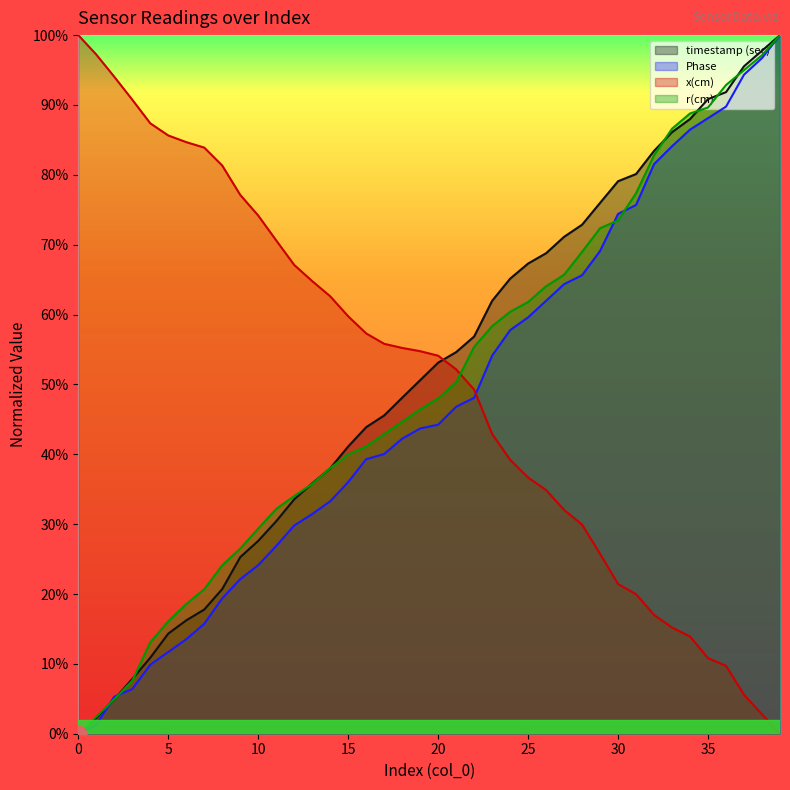

Reading left to right, list all the values displayed in this chart.

timestamp (sec): 0=0.0	1=0.0	2=0.0	3=0.1	4=0.1	5=0.1	6=0.2	7=0.2	8=0.2	9=0.3	10=0.3	11=0.3	12=0.3	13=0.4	14=0.4	15=0.4	16=0.4	17=0.5	18=0.5	19=0.5	20=0.5	21=0.5	22=0.6	23=0.6	24=0.7	25=0.7	26=0.7	27=0.7	28=0.7	29=0.8	30=0.8	31=0.8	32=0.8	33=0.9	34=0.9	35=0.9	36=0.9	37=1.0	38=1.0	39=1.0
Phase: 0=0.0	1=0.0	2=0.1	3=0.1	4=0.1	5=0.1	6=0.1	7=0.2	8=0.2	9=0.2	10=0.2	11=0.3	12=0.3	13=0.3	14=0.3	15=0.4	16=0.4	17=0.4	18=0.4	19=0.4	20=0.4	21=0.5	22=0.5	23=0.5	24=0.6	25=0.6	26=0.6	27=0.6	28=0.7	29=0.7	30=0.7	31=0.8	32=0.8	33=0.8	34=0.9	35=0.9	36=0.9	37=0.9	38=1.0	39=1.0
x(cm): 0=1.0	1=1.0	2=0.9	3=0.9	4=0.9	5=0.9	6=0.8	7=0.8	8=0.8	9=0.8	10=0.7	11=0.7	12=0.7	13=0.6	14=0.6	15=0.6	16=0.6	17=0.6	18=0.6	19=0.5	20=0.5	21=0.5	22=0.5	23=0.4	24=0.4	25=0.4	26=0.3	27=0.3	28=0.3	29=0.3	30=0.2	31=0.2	32=0.2	33=0.2	34=0.1	35=0.1	36=0.1	37=0.1	38=0.0	39=0.0
r(cm): 0=0.0	1=0.0	2=0.0	3=0.1	4=0.1	5=0.2	6=0.2	7=0.2	8=0.2	9=0.3	10=0.3	11=0.3	12=0.3	13=0.4	14=0.4	15=0.4	16=0.4	17=0.4	18=0.4	19=0.5	20=0.5	21=0.5	22=0.6	23=0.6	24=0.6	25=0.6	26=0.6	27=0.7	28=0.7	29=0.7	30=0.7	31=0.8	32=0.8	33=0.9	34=0.9	35=0.9	36=0.9	37=0.9	38=1.0	39=1.0